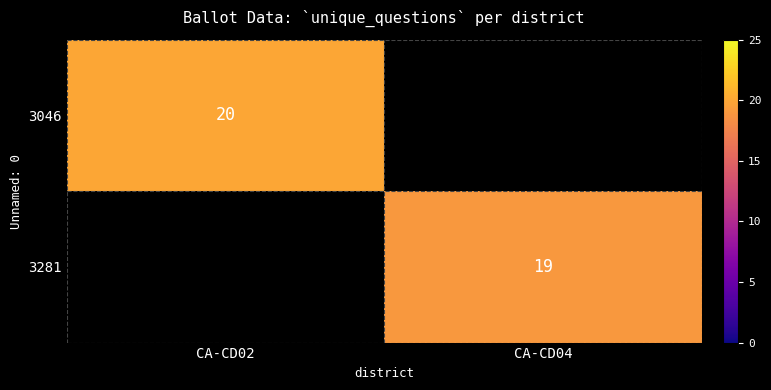

True or false: 3046 has a value of 13 at CA-CD02.

False